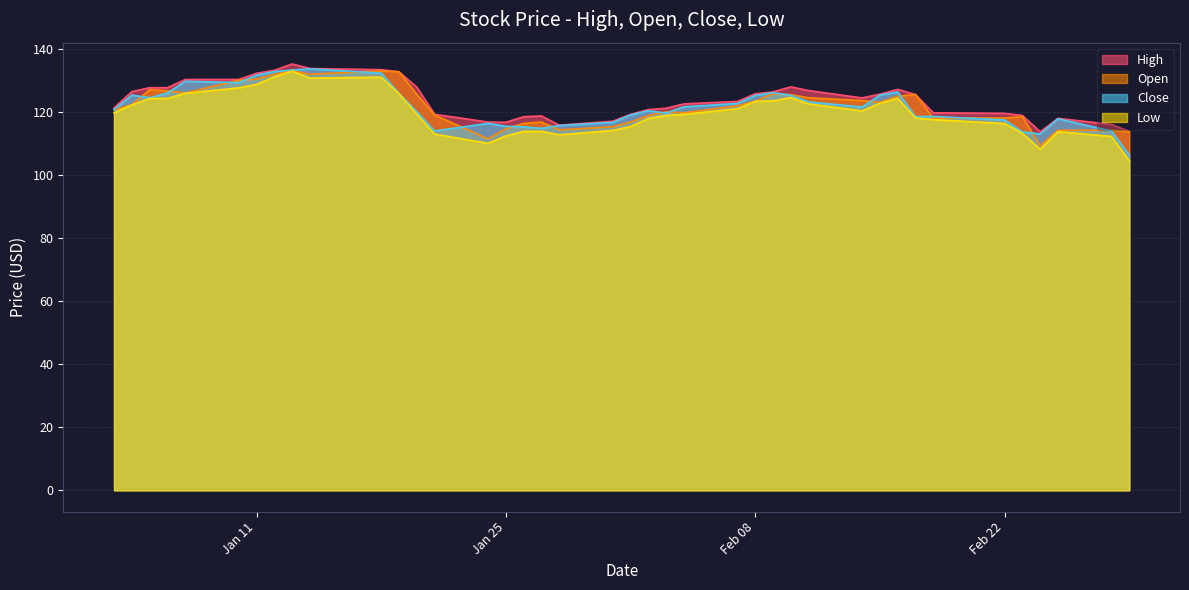

True or false: Close has a value of 174.4 at Feb 22.

False